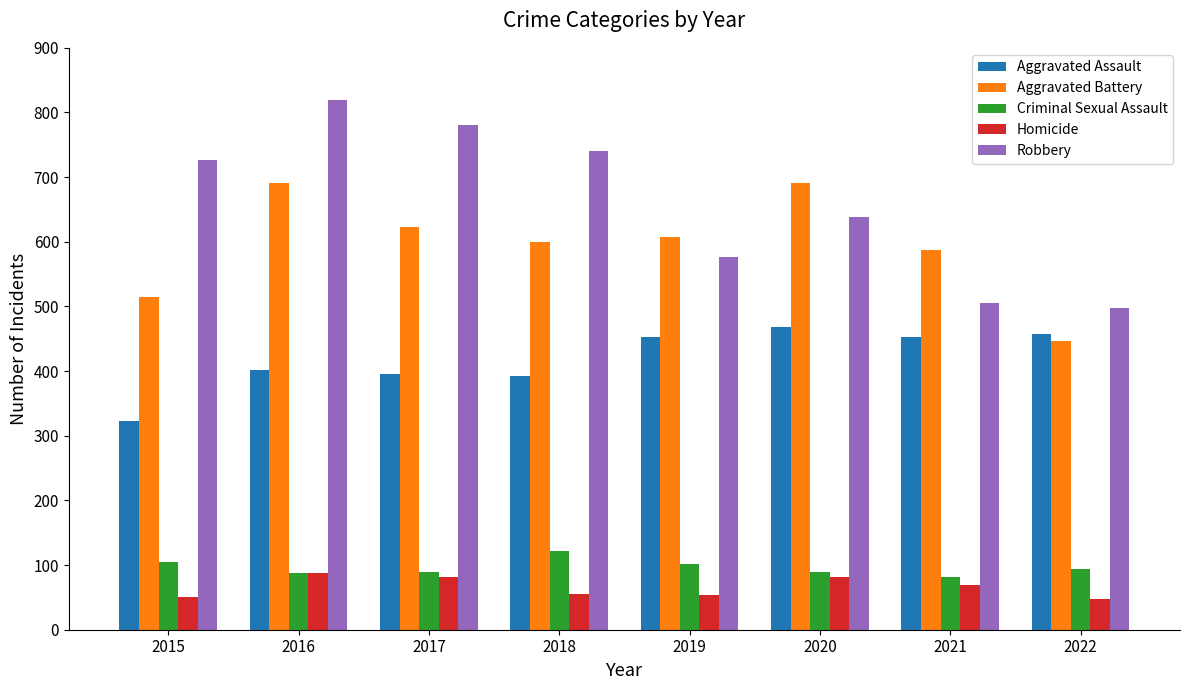

How many categories are shown in the chart?

8